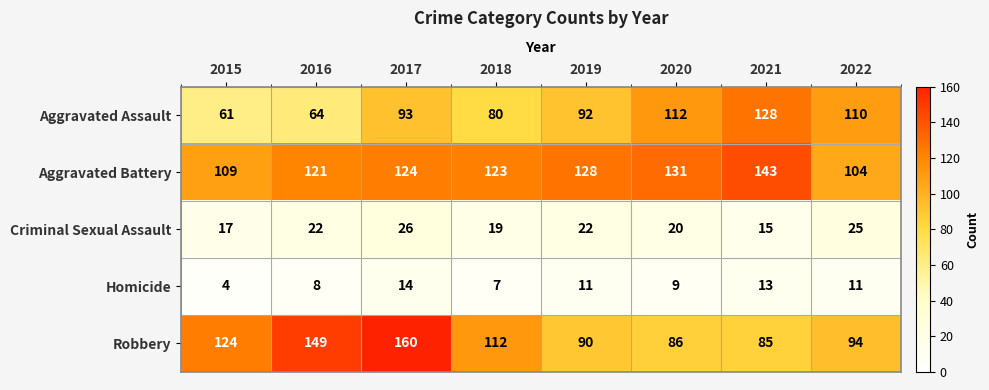

What is the difference between the second highest and minimum values in the Robbery series?

64